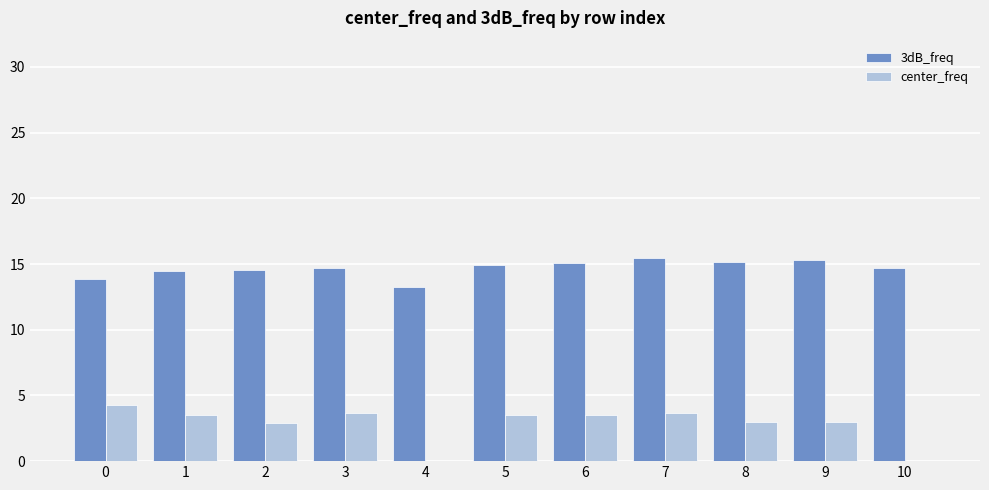

What is the sum of all 3dB_freq values?

161.6